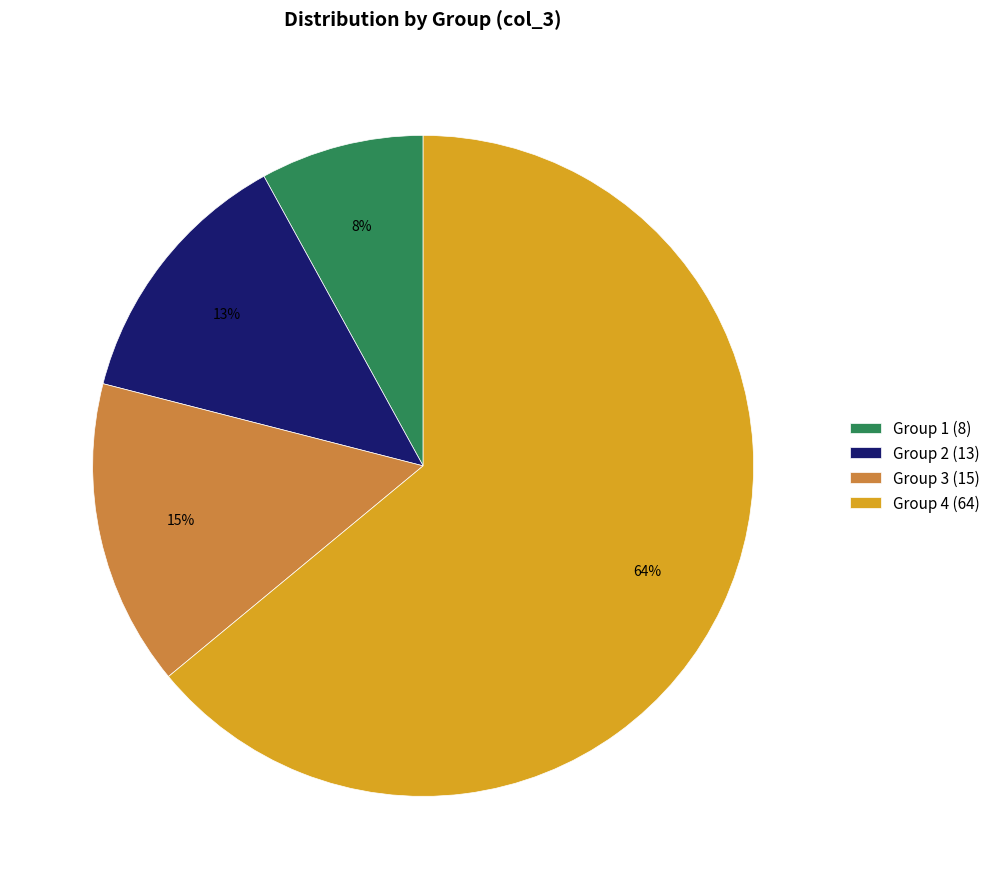

How many segments does this pie chart have?

4